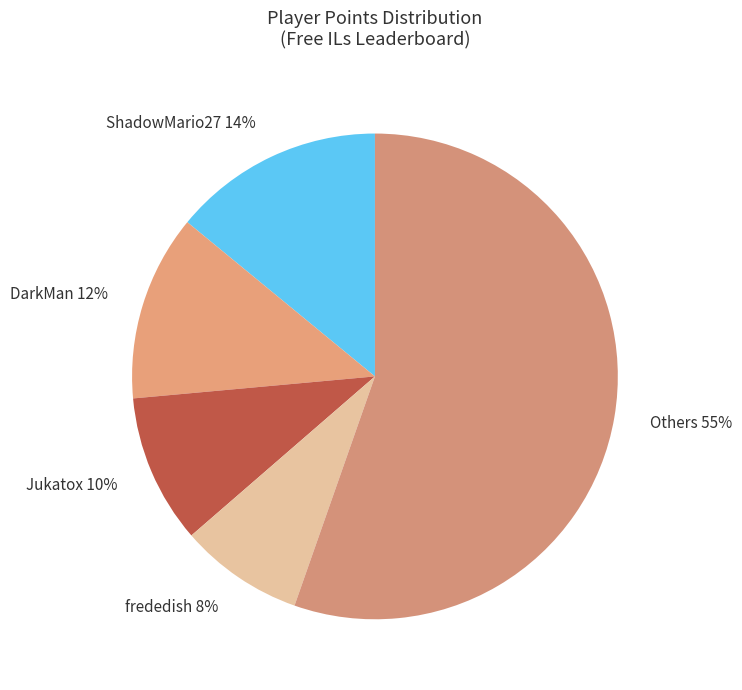

Combined, do Jukatox 10% and frededish 8% account for over 50%?

No